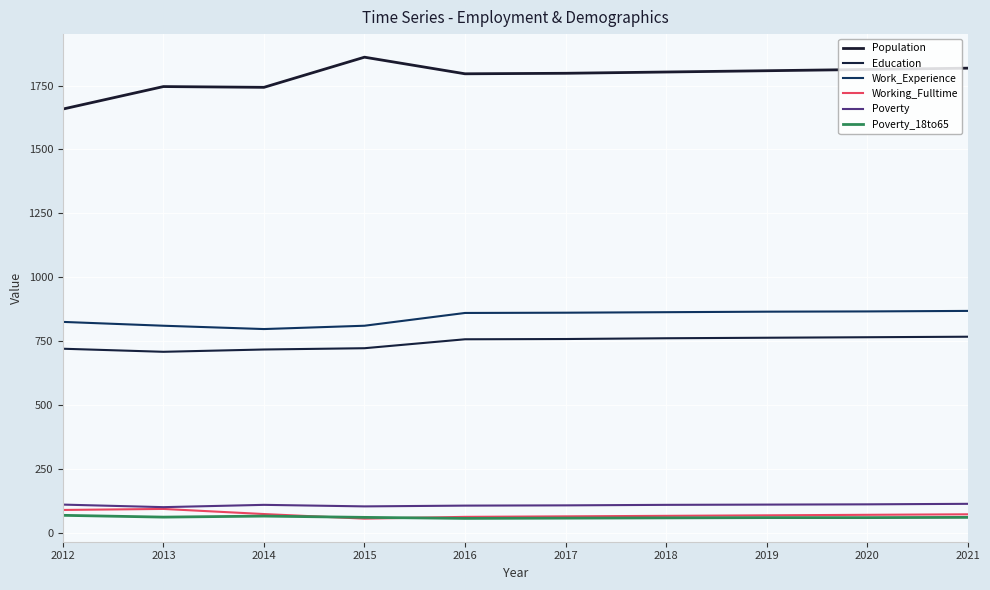

How many lines are shown in the chart?

6